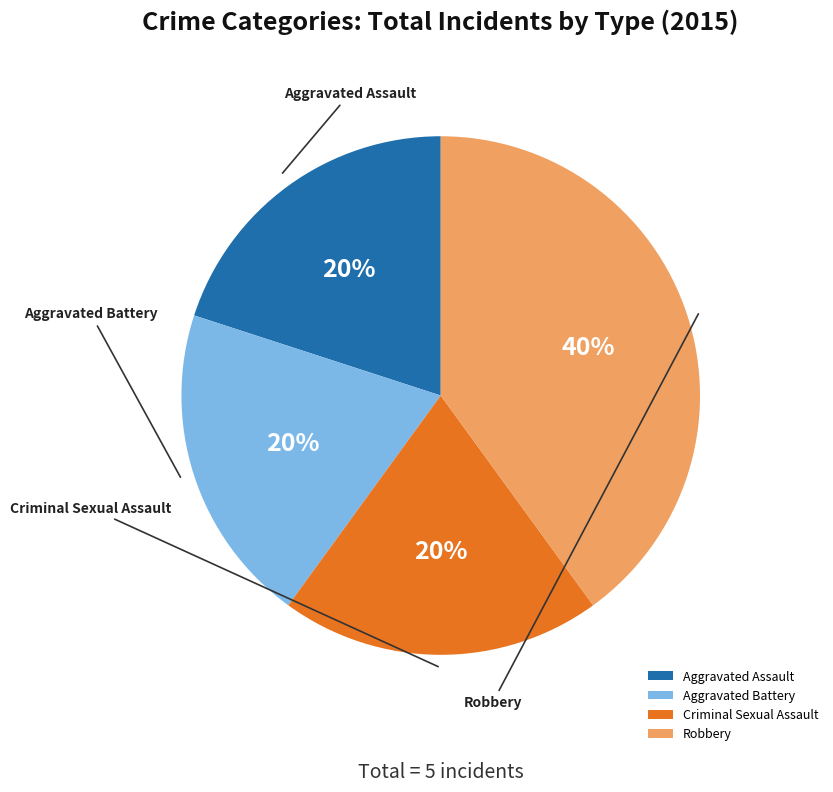

The Aggravated Battery slice represents 20% of the pie. True or false?

True